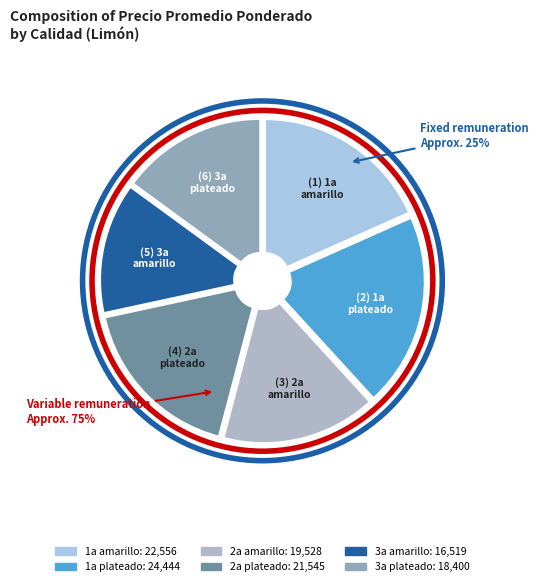

To the nearest percent, what percentage of the pie is 1a plateado?

20%